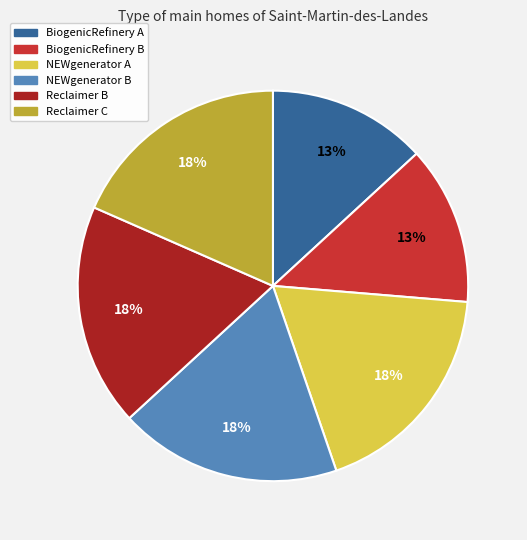

Is there any slice that represents more than half of the pie?

No